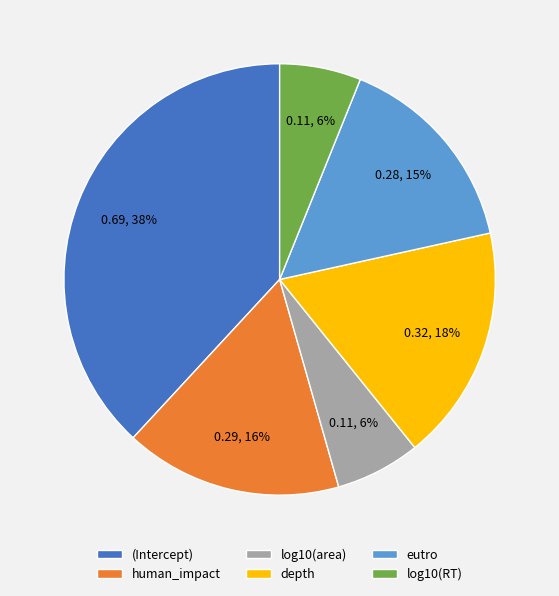

How many slices are in this pie chart?

6